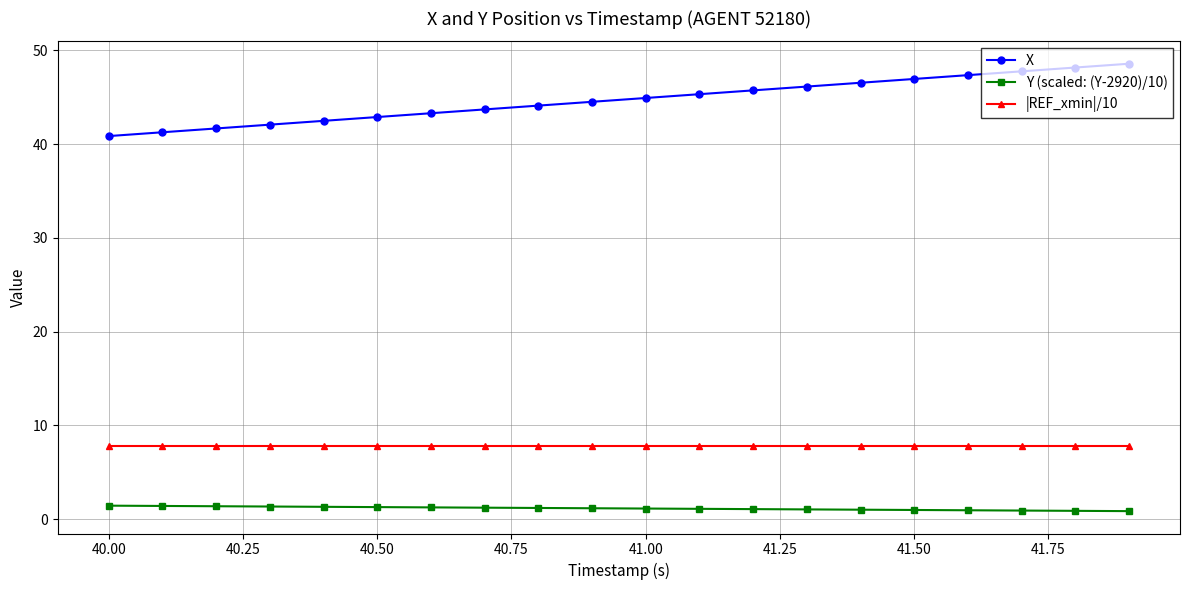

At how many categories does at least one series exceed 3?

20